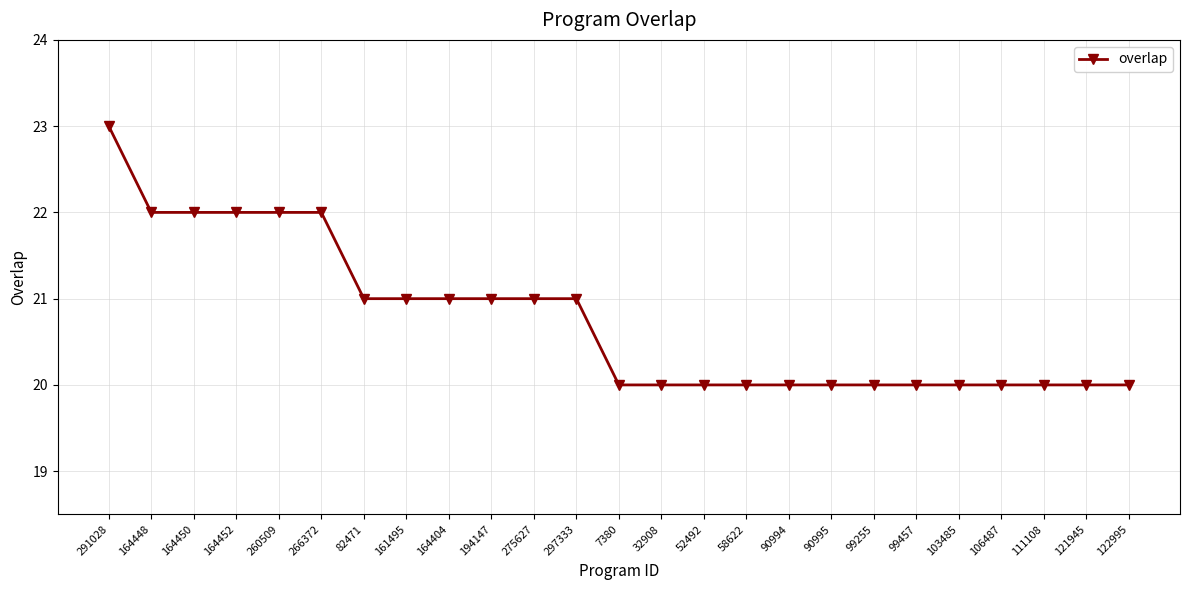

What is the value of the 1st point from the left?

23